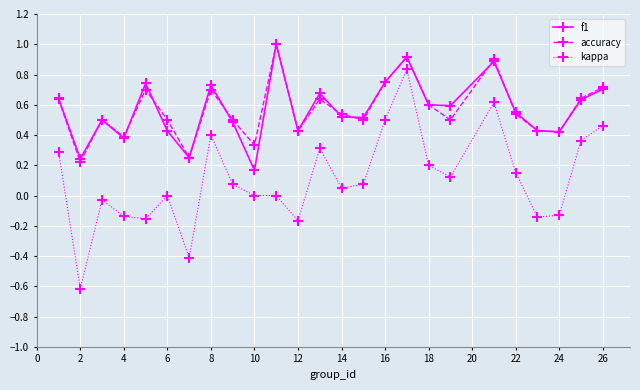

True or false: accuracy has more than 2 interior local peaks.

True